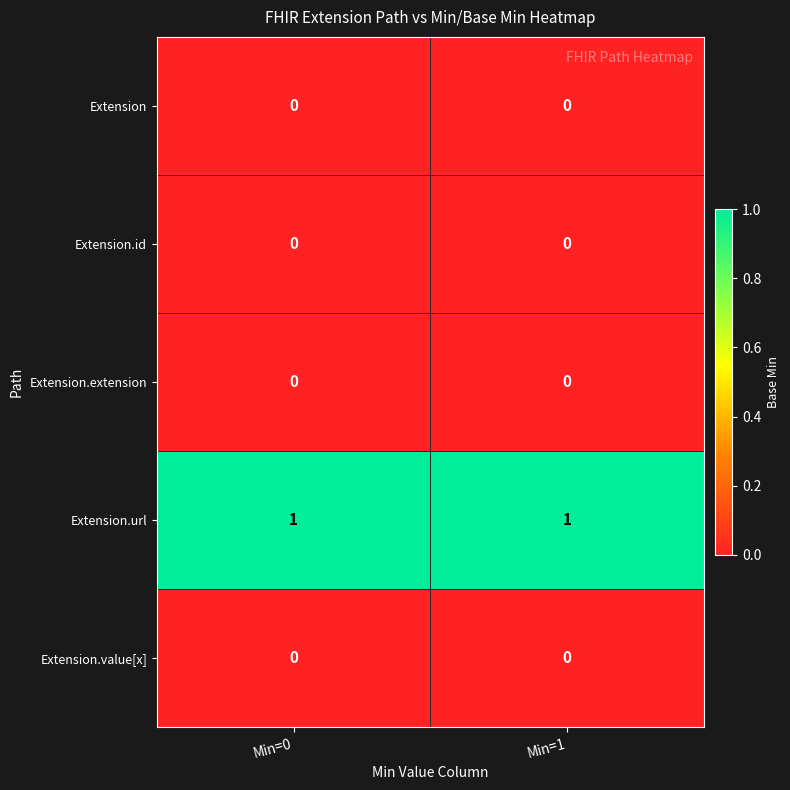

The value of Extension.id at Min=1 is 0. True or false?

True